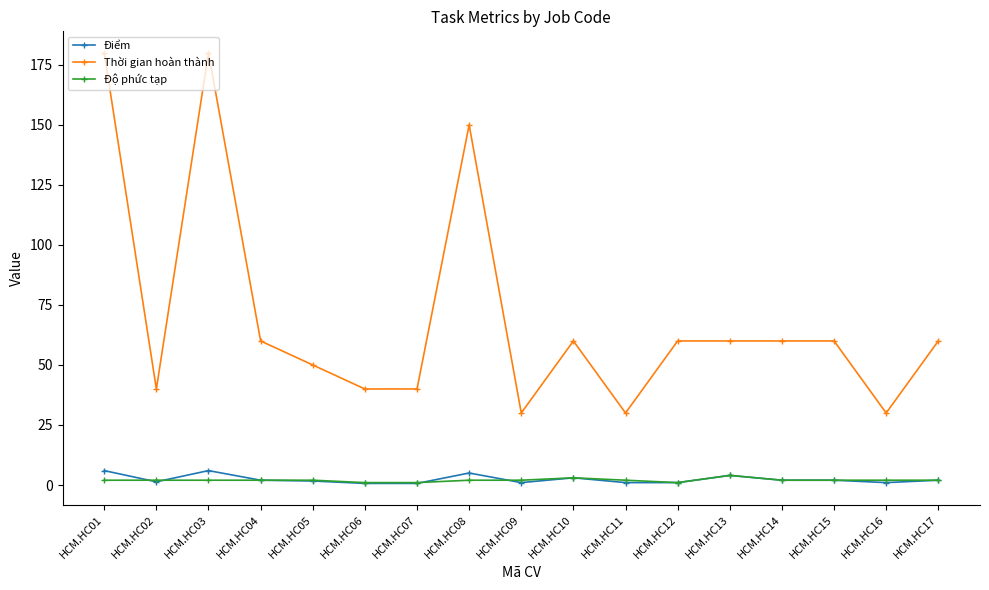

True or false: Điểm has more than 1 points higher than both neighbors.

True